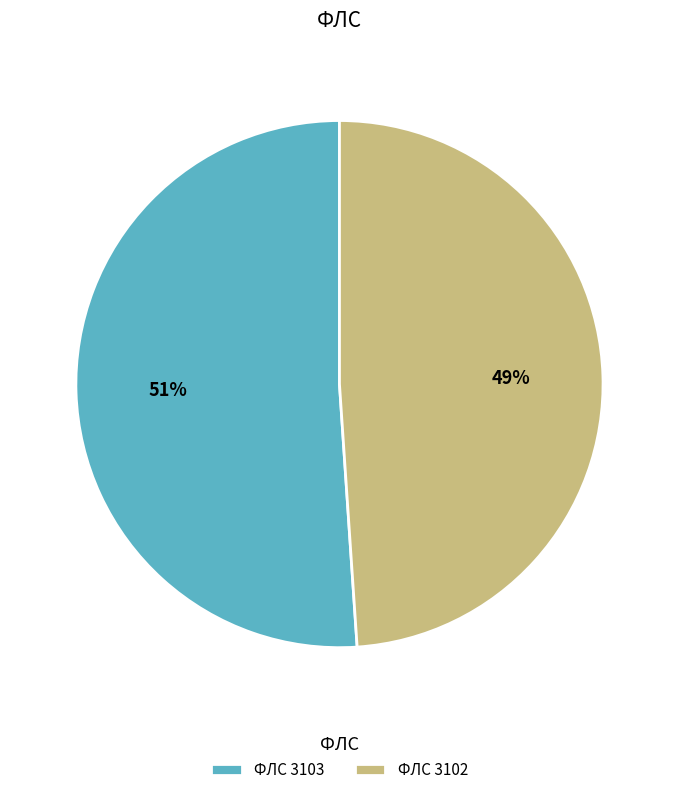

How many slices are in this pie chart?

2